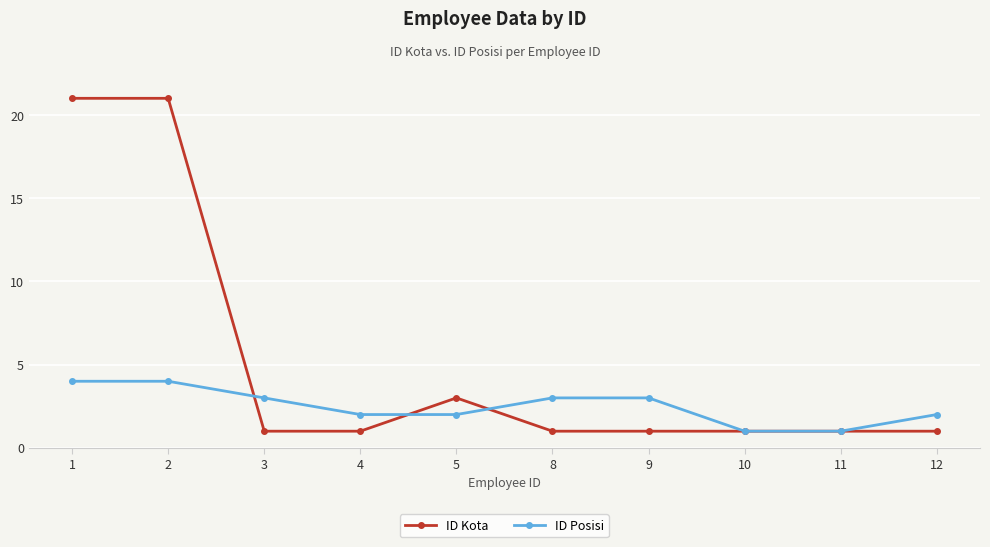

List the series in order of their peak value, highest first.

ID Kota, ID Posisi